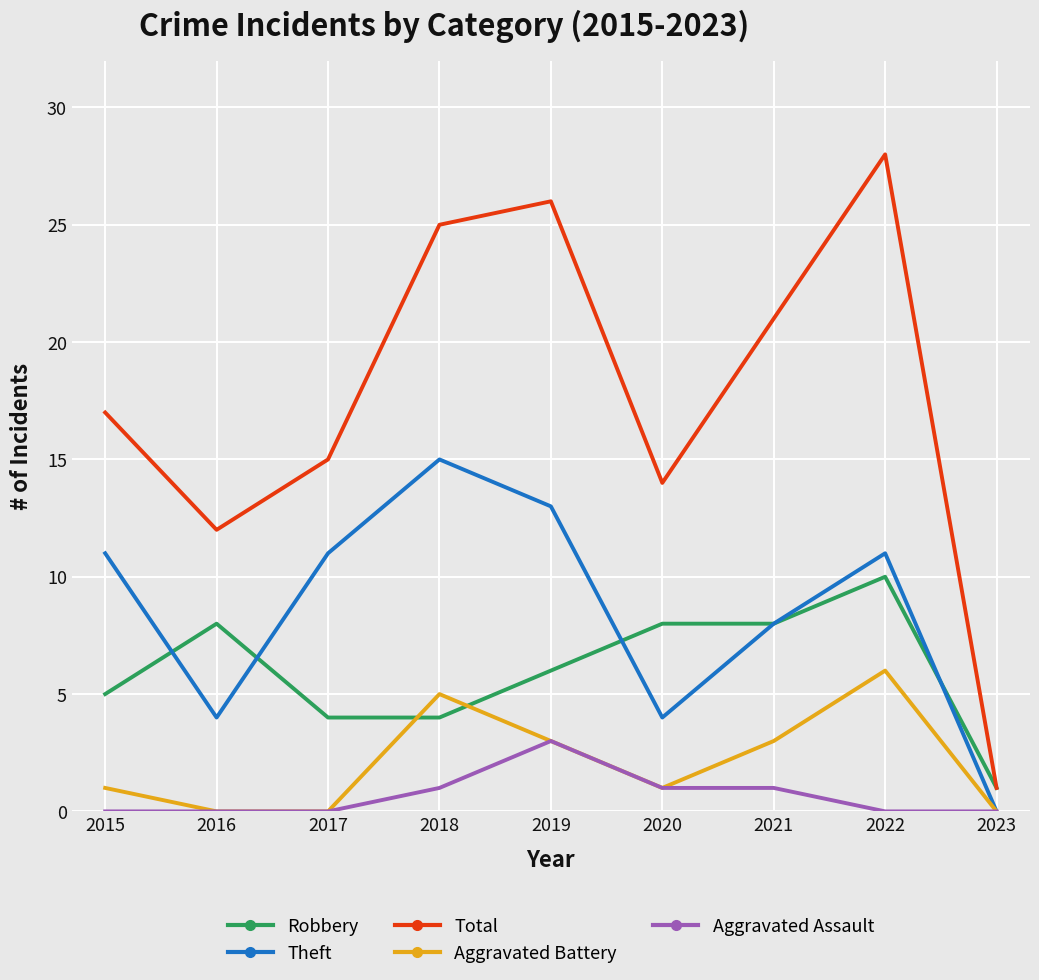

Rank the series by their maximum value, from lowest to highest.

Aggravated Assault, Aggravated Battery, Robbery, Theft, Total